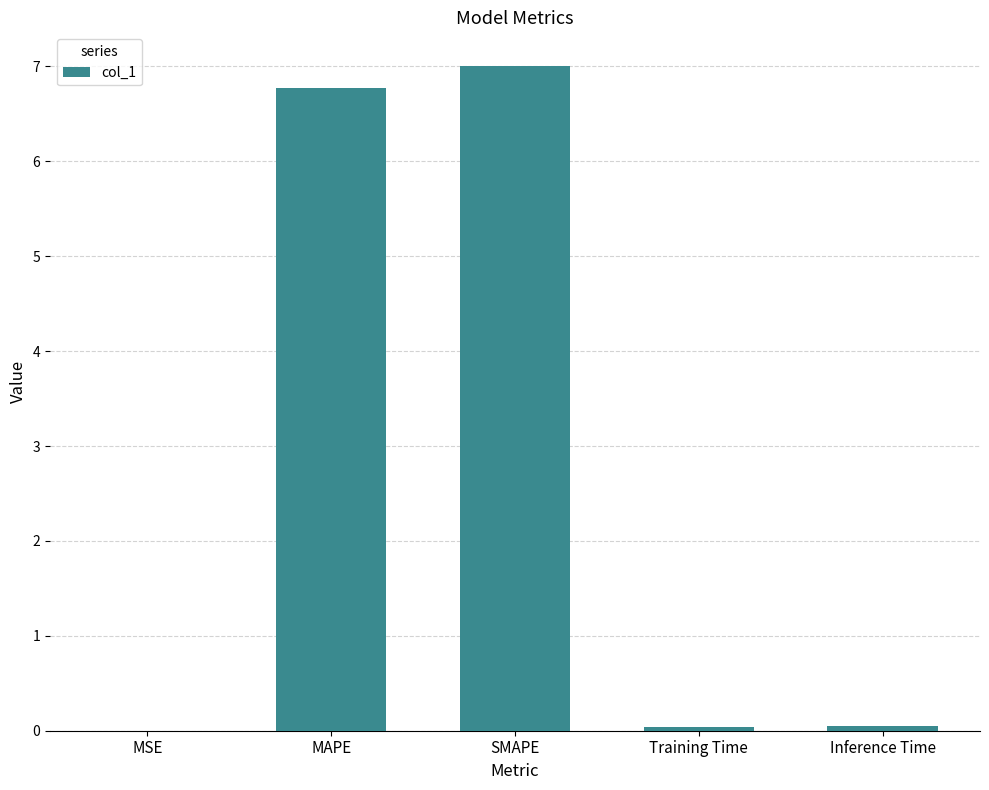

What is the maximum value shown in the chart?

7.0